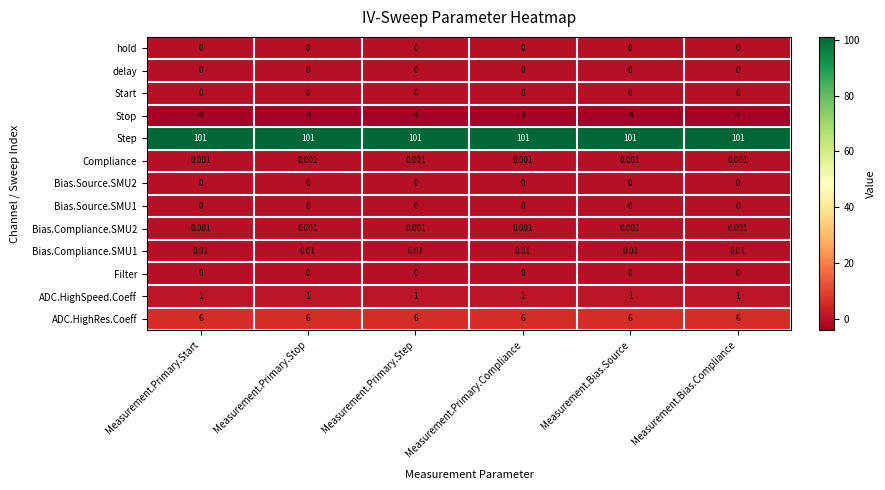

What is the difference between the highest and lowest values at Measurement.Primary.Step?

105.0